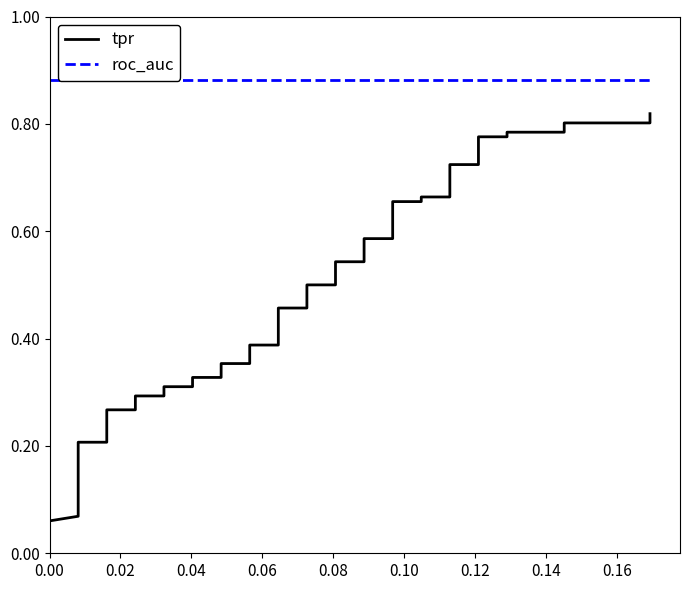

True or false: tpr and roc_auc cross at least once.

False